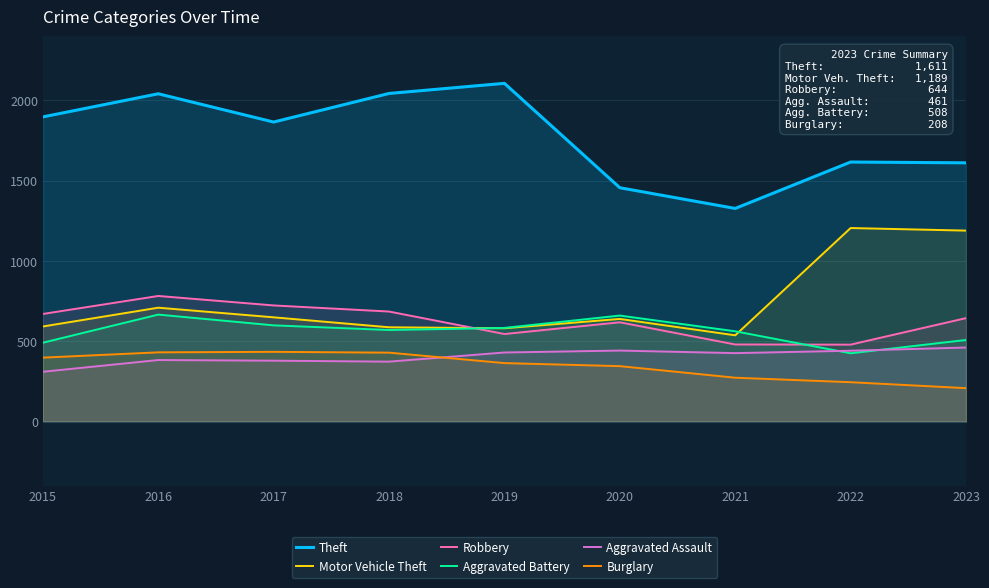

What is the greatest value displayed?

2106